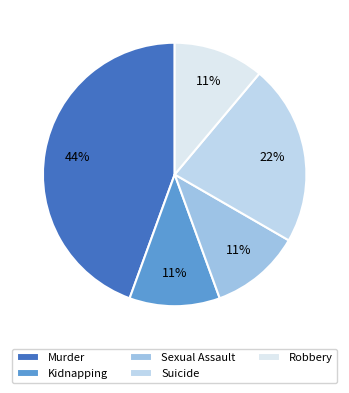

True or false: Murder accounts for 44% of the total.

True